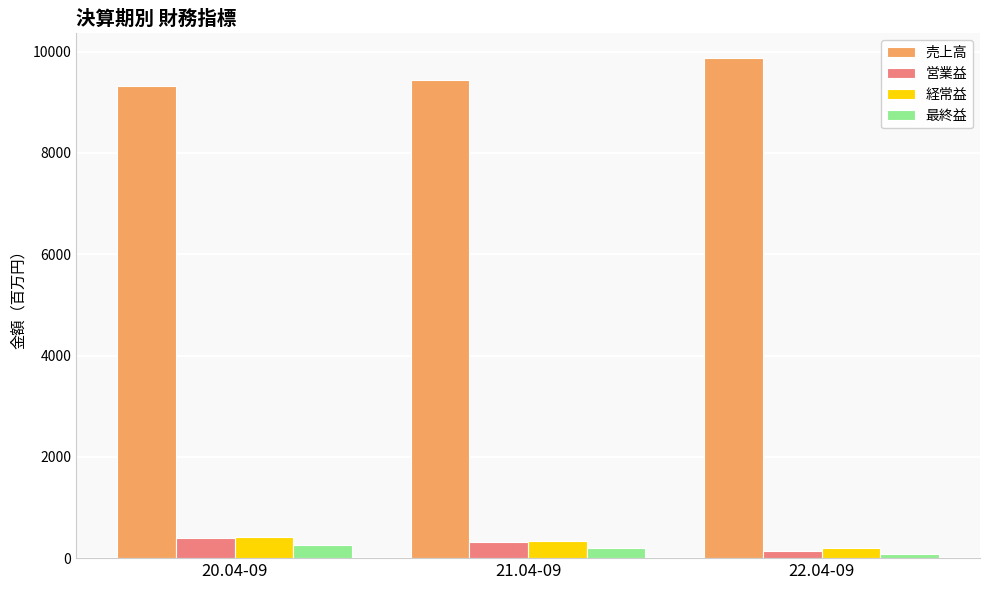

Which label corresponds to the smallest value in the chart?

22.04-09